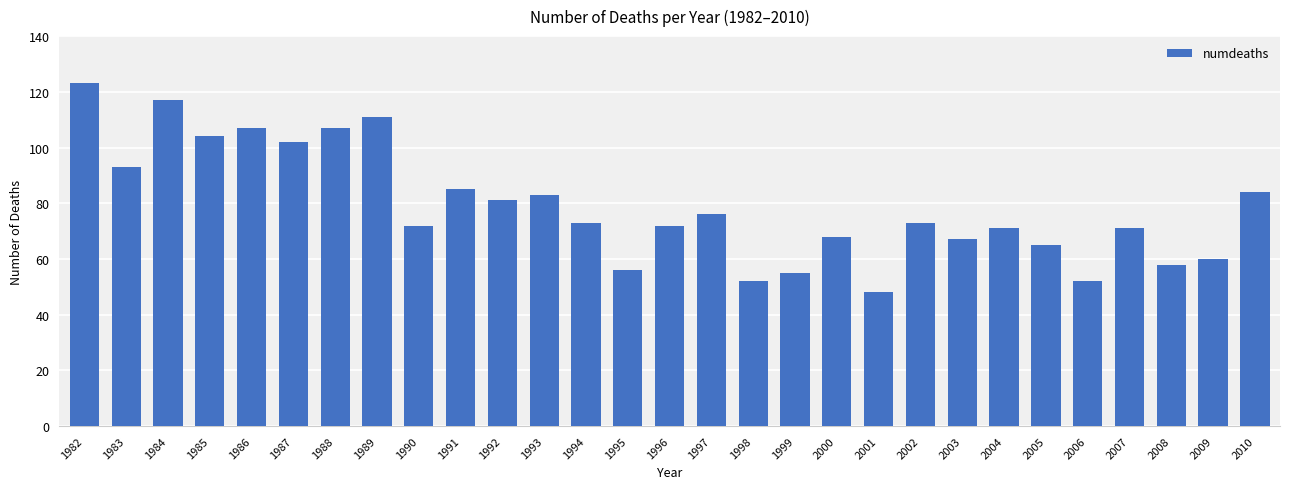

Which label corresponds to the smallest value in the chart?

2001